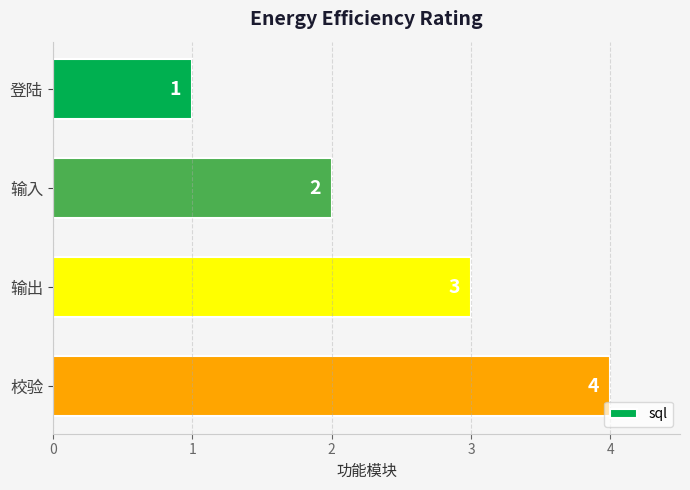

What is the difference between the maximum and minimum values?

3